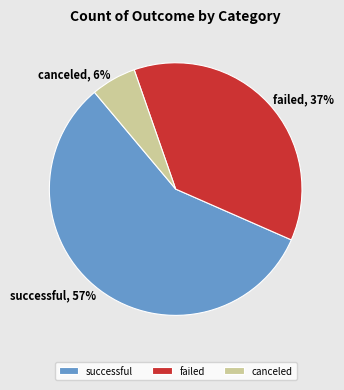

Which slice is the smallest?

canceled